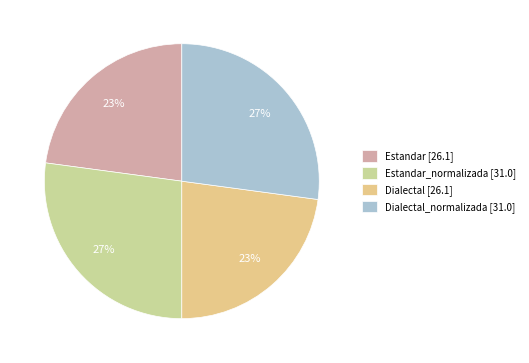

How many segments does this pie chart have?

4